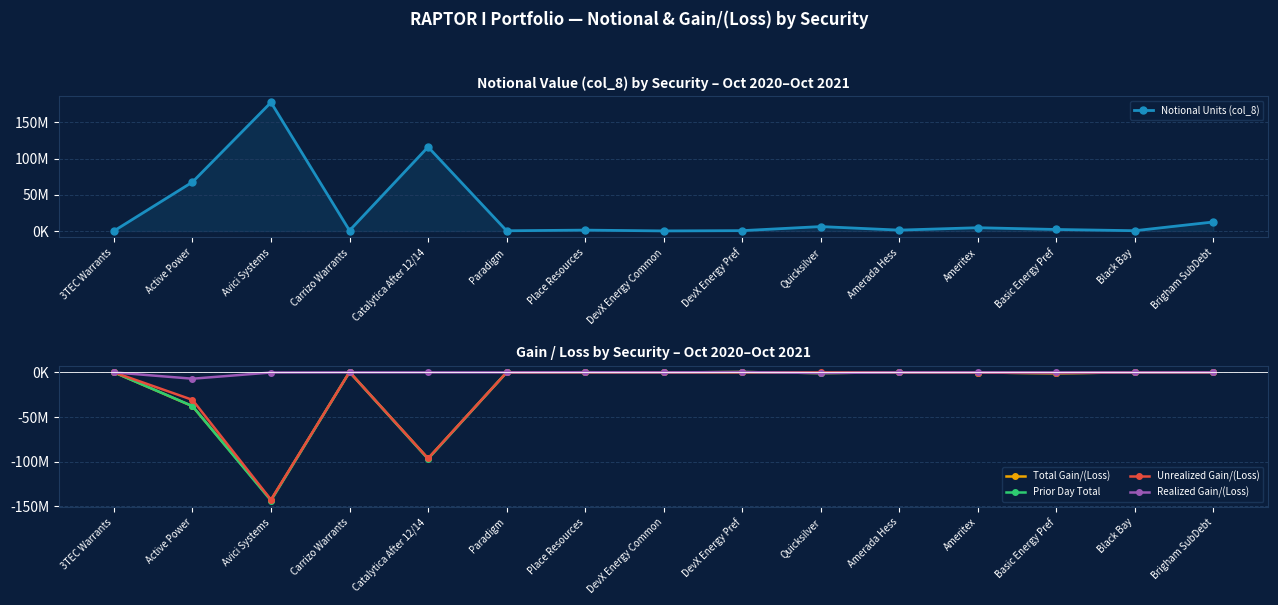

Between which two adjacent categories do Realized Gain/(Loss) and Prior Day Total first intersect?

3TEC Warrants and Active Power